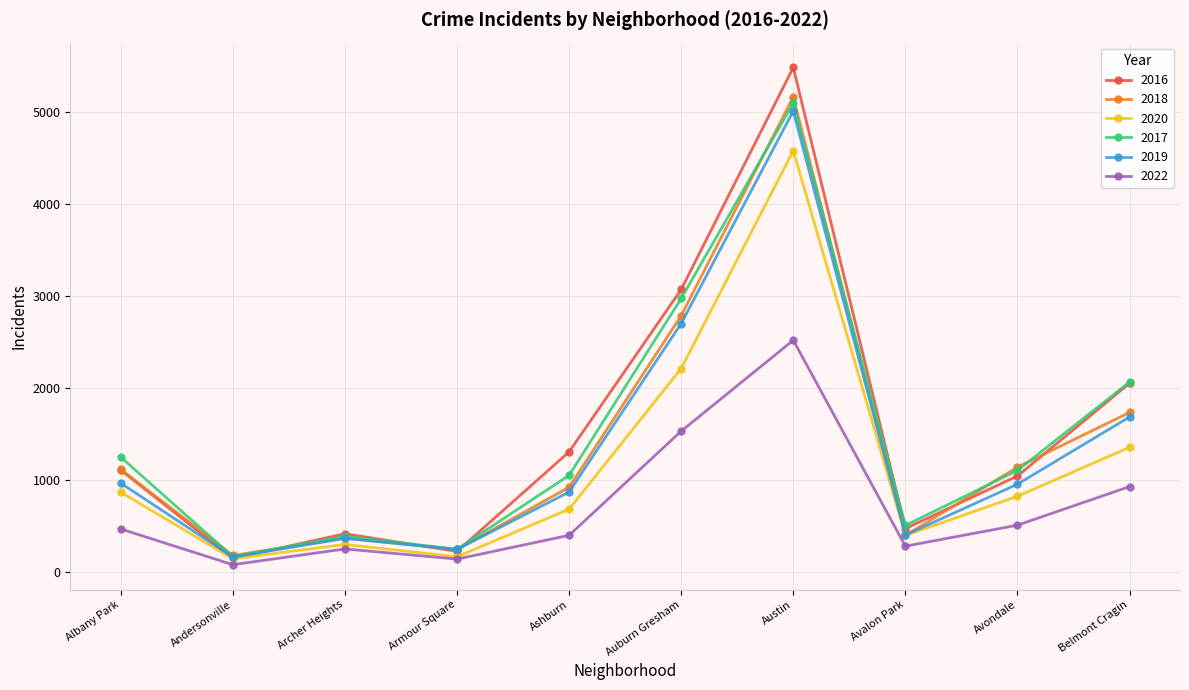

What is the lowest value of the 2019 series?

166